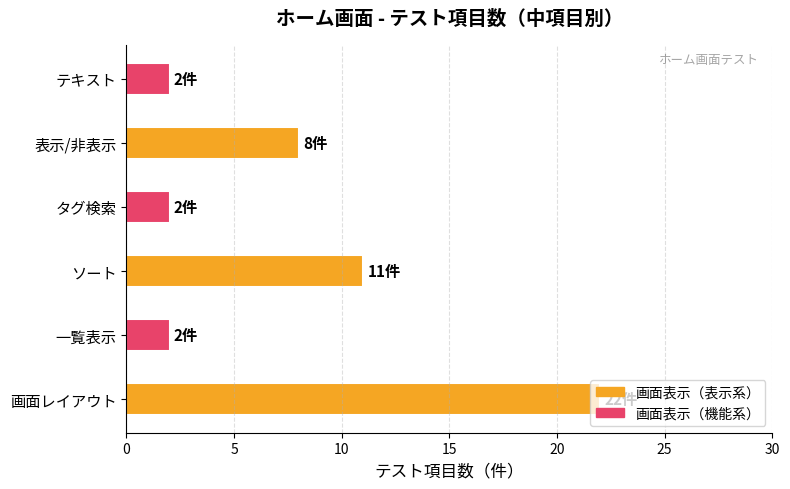

What is the greatest value displayed?

22